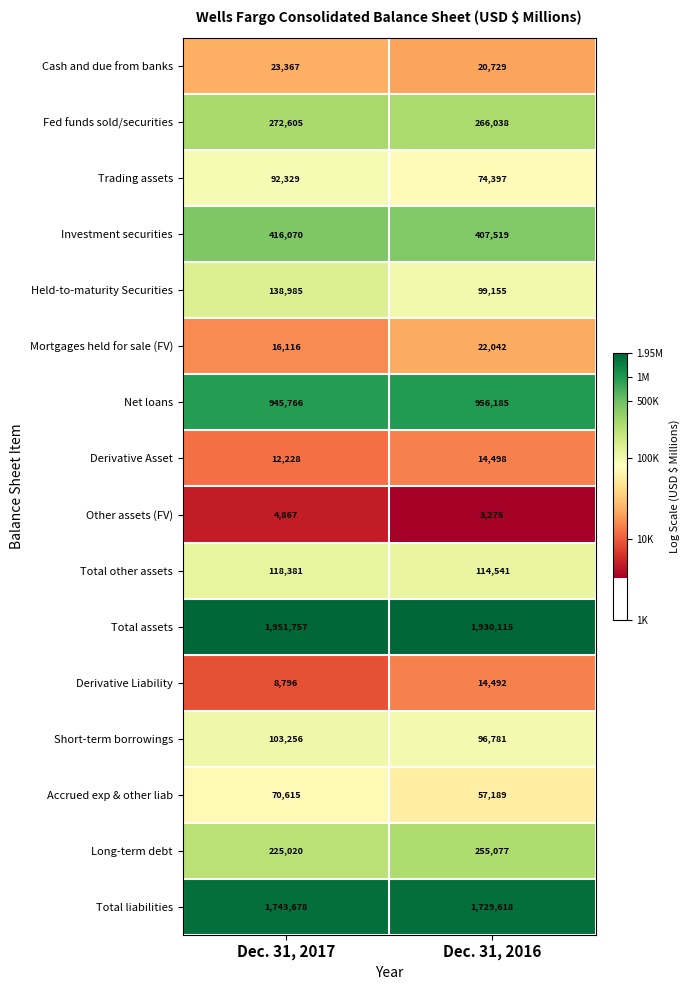

Between Dec. 31, 2017 and Dec. 31, 2016, which series saw the biggest shift?

Held-to-maturity Securities